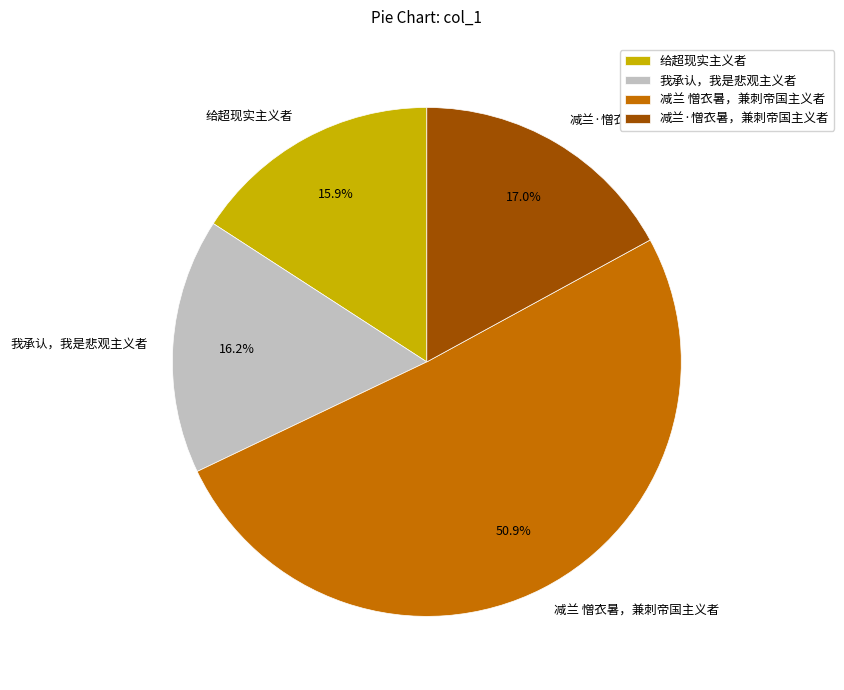

Does any single category account for the majority?

Yes